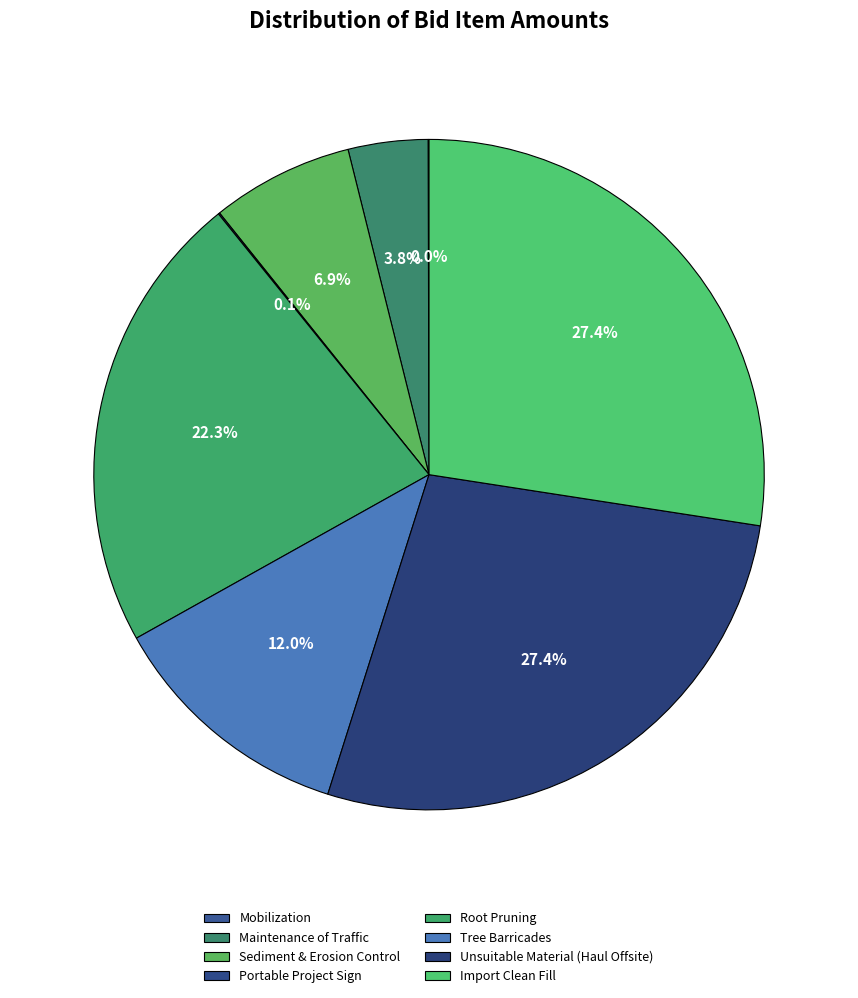

What is the change in value from Portable Project Sign to Import Clean Fill?

+39900